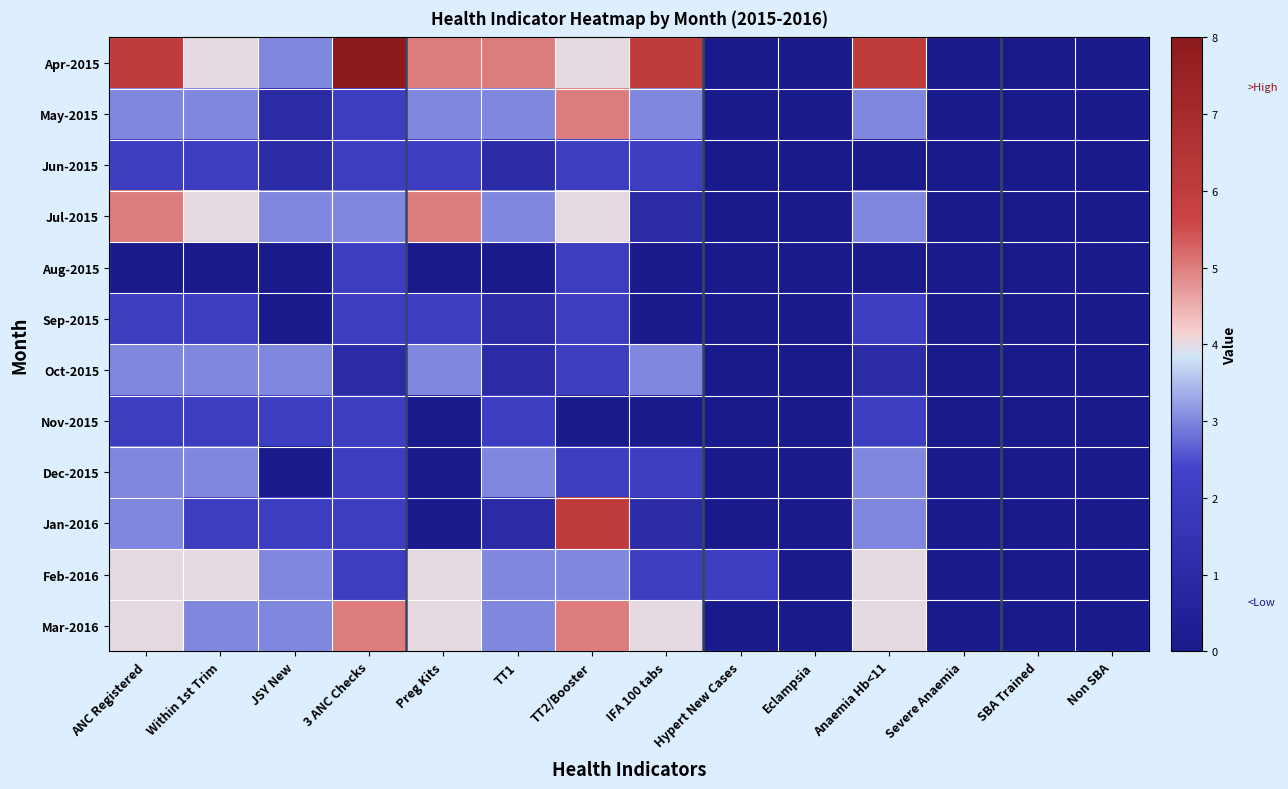

Reading right to left, extract all data points from this chart.

Apr-2015: Non SBA=0	SBA Trained=0	Severe Anaemia=0	Anaemia Hb<11=6	Eclampsia=0	Hypert New Cases=0	IFA 100 tabs=6	TT2/Booster=4	TT1=5	Preg Kits=5	3 ANC Checks=8	JSY New=3	Within 1st Trim=4	ANC Registered=6
May-2015: Non SBA=0	SBA Trained=0	Severe Anaemia=0	Anaemia Hb<11=3	Eclampsia=0	Hypert New Cases=0	IFA 100 tabs=3	TT2/Booster=5	TT1=3	Preg Kits=3	3 ANC Checks=2	JSY New=1	Within 1st Trim=3	ANC Registered=3
Jun-2015: Non SBA=0	SBA Trained=0	Severe Anaemia=0	Anaemia Hb<11=0	Eclampsia=0	Hypert New Cases=0	IFA 100 tabs=2	TT2/Booster=2	TT1=1	Preg Kits=2	3 ANC Checks=2	JSY New=1	Within 1st Trim=2	ANC Registered=2
Jul-2015: Non SBA=0	SBA Trained=0	Severe Anaemia=0	Anaemia Hb<11=3	Eclampsia=0	Hypert New Cases=0	IFA 100 tabs=1	TT2/Booster=4	TT1=3	Preg Kits=5	3 ANC Checks=3	JSY New=3	Within 1st Trim=4	ANC Registered=5
Aug-2015: Non SBA=0	SBA Trained=0	Severe Anaemia=0	Anaemia Hb<11=0	Eclampsia=0	Hypert New Cases=0	IFA 100 tabs=0	TT2/Booster=2	TT1=0	Preg Kits=0	3 ANC Checks=2	JSY New=0	Within 1st Trim=0	ANC Registered=0
Sep-2015: Non SBA=0	SBA Trained=0	Severe Anaemia=0	Anaemia Hb<11=2	Eclampsia=0	Hypert New Cases=0	IFA 100 tabs=0	TT2/Booster=2	TT1=1	Preg Kits=2	3 ANC Checks=2	JSY New=0	Within 1st Trim=2	ANC Registered=2
Oct-2015: Non SBA=0	SBA Trained=0	Severe Anaemia=0	Anaemia Hb<11=1	Eclampsia=0	Hypert New Cases=0	IFA 100 tabs=3	TT2/Booster=2	TT1=1	Preg Kits=3	3 ANC Checks=1	JSY New=3	Within 1st Trim=3	ANC Registered=3
Nov-2015: Non SBA=0	SBA Trained=0	Severe Anaemia=0	Anaemia Hb<11=2	Eclampsia=0	Hypert New Cases=0	IFA 100 tabs=0	TT2/Booster=0	TT1=2	Preg Kits=0	3 ANC Checks=2	JSY New=2	Within 1st Trim=2	ANC Registered=2
Dec-2015: Non SBA=0	SBA Trained=0	Severe Anaemia=0	Anaemia Hb<11=3	Eclampsia=0	Hypert New Cases=0	IFA 100 tabs=2	TT2/Booster=2	TT1=3	Preg Kits=0	3 ANC Checks=2	JSY New=0	Within 1st Trim=3	ANC Registered=3
Jan-2016: Non SBA=0	SBA Trained=0	Severe Anaemia=0	Anaemia Hb<11=3	Eclampsia=0	Hypert New Cases=0	IFA 100 tabs=1	TT2/Booster=6	TT1=1	Preg Kits=0	3 ANC Checks=2	JSY New=2	Within 1st Trim=2	ANC Registered=3
Feb-2016: Non SBA=0	SBA Trained=0	Severe Anaemia=0	Anaemia Hb<11=4	Eclampsia=0	Hypert New Cases=2	IFA 100 tabs=2	TT2/Booster=3	TT1=3	Preg Kits=4	3 ANC Checks=2	JSY New=3	Within 1st Trim=4	ANC Registered=4
Mar-2016: Non SBA=0	SBA Trained=0	Severe Anaemia=0	Anaemia Hb<11=4	Eclampsia=0	Hypert New Cases=0	IFA 100 tabs=4	TT2/Booster=5	TT1=3	Preg Kits=4	3 ANC Checks=5	JSY New=3	Within 1st Trim=3	ANC Registered=4